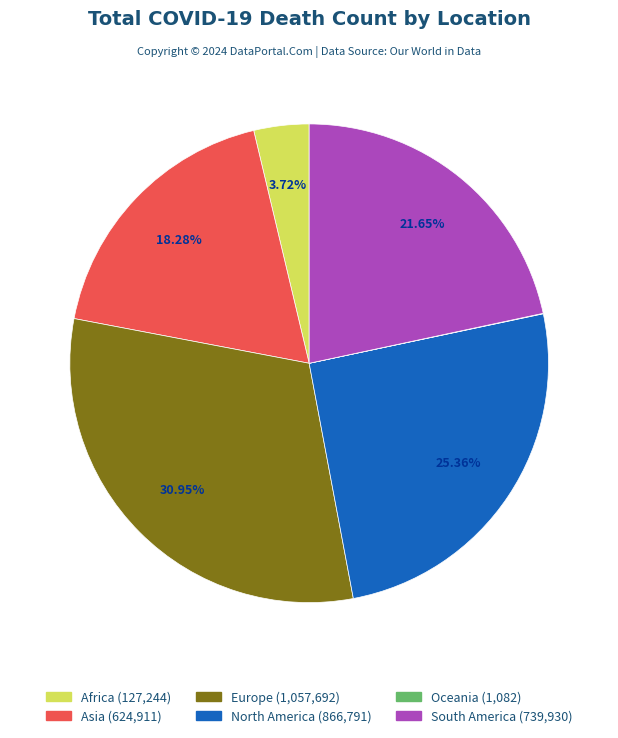

Is the sum of Asia and Africa greater than half?

No